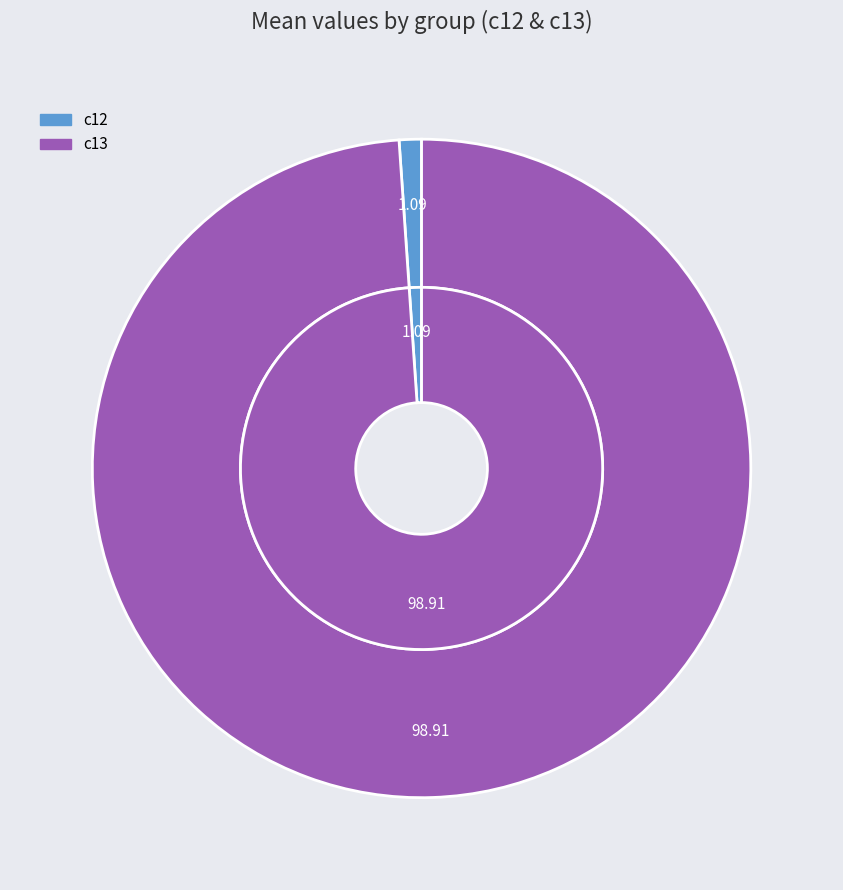

To the nearest percent, what is the combined percentage of c12 and c13?

100%